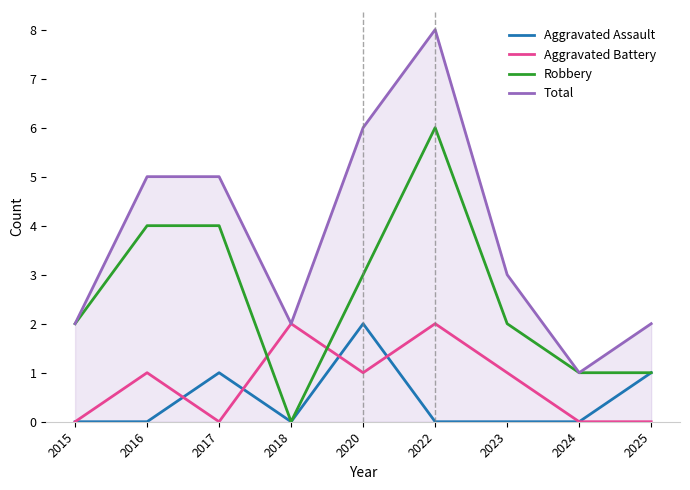

Reading right to left, what are all the values shown in this chart?

Aggravated Assault: 1	0	0	0	2	0	1	0	0
Aggravated Battery: 0	0	1	2	1	2	0	1	0
Robbery: 1	1	2	6	3	0	4	4	2
Total: 2	1	3	8	6	2	5	5	2